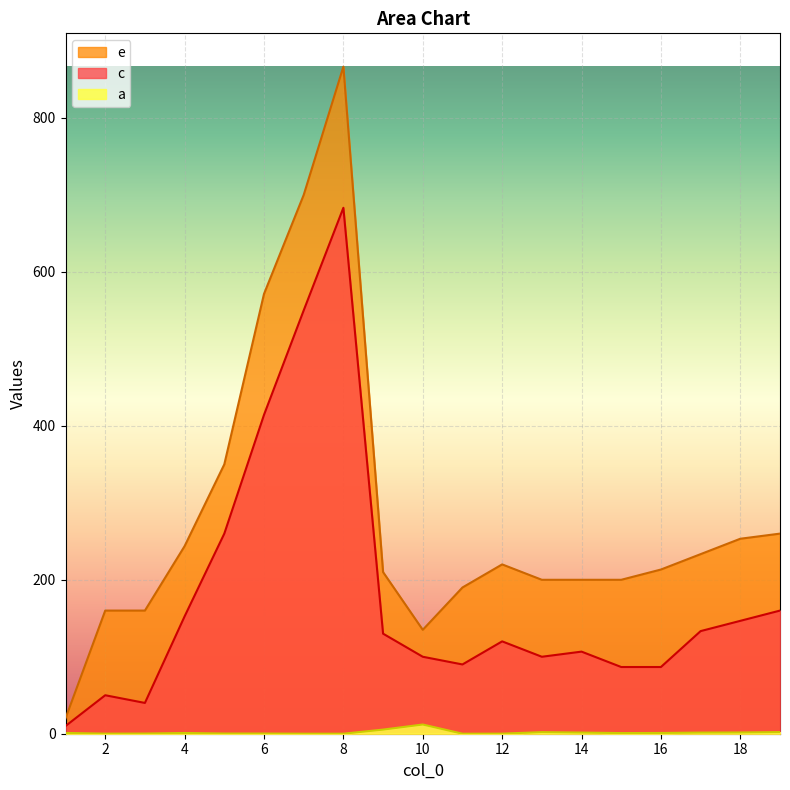

True or false: e has more than 2 interior local peaks.

False